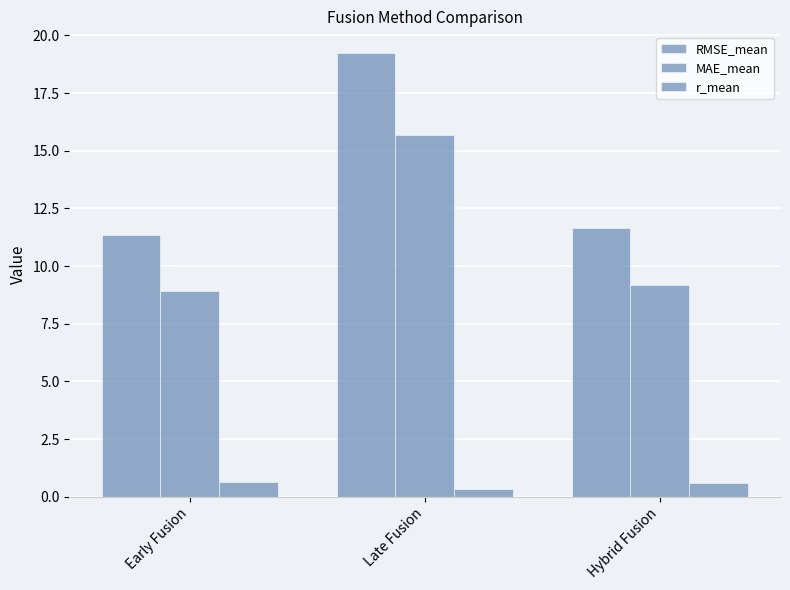

List the series in order of their overall mean, lowest first.

r_mean, MAE_mean, RMSE_mean